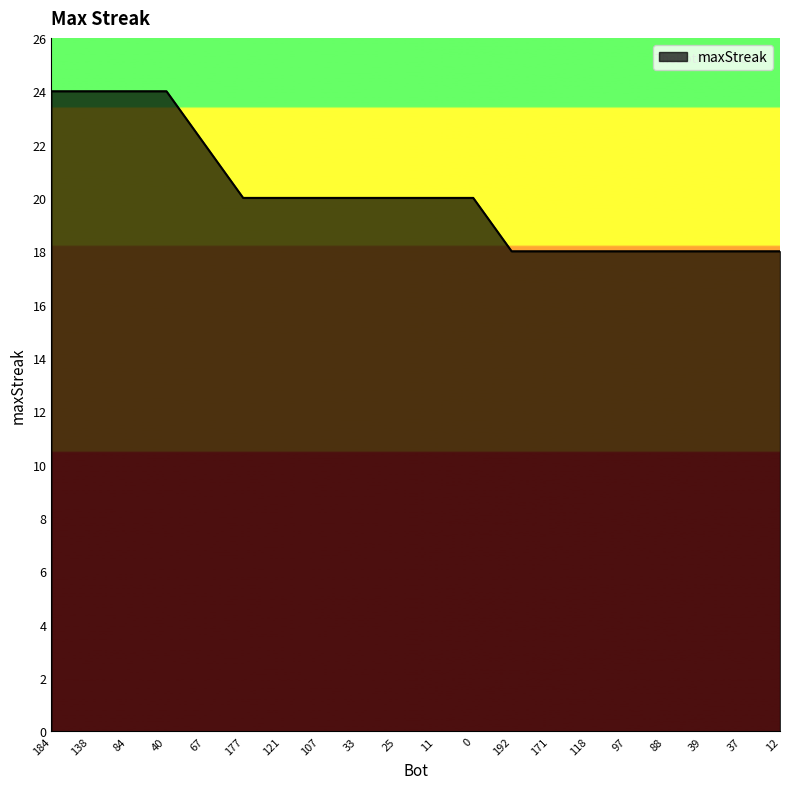

Count the number of categories in the chart.

20